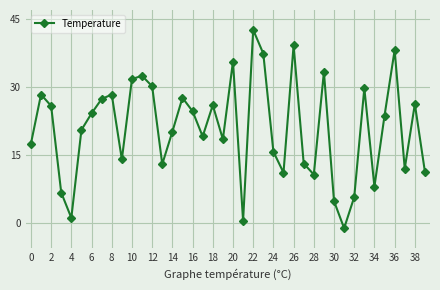

Does the chart have visible grid lines?

Yes